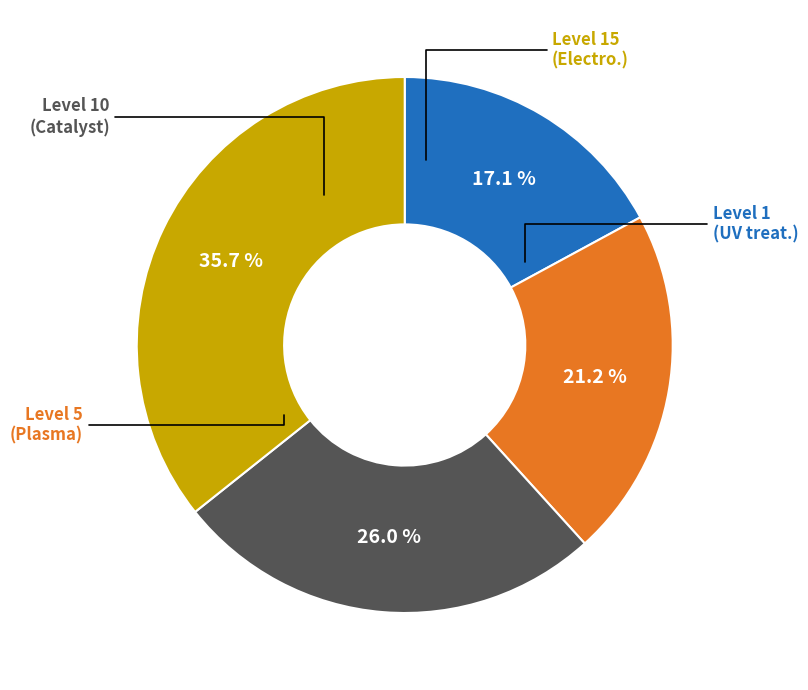

Is there any slice that represents more than half of the pie?

No